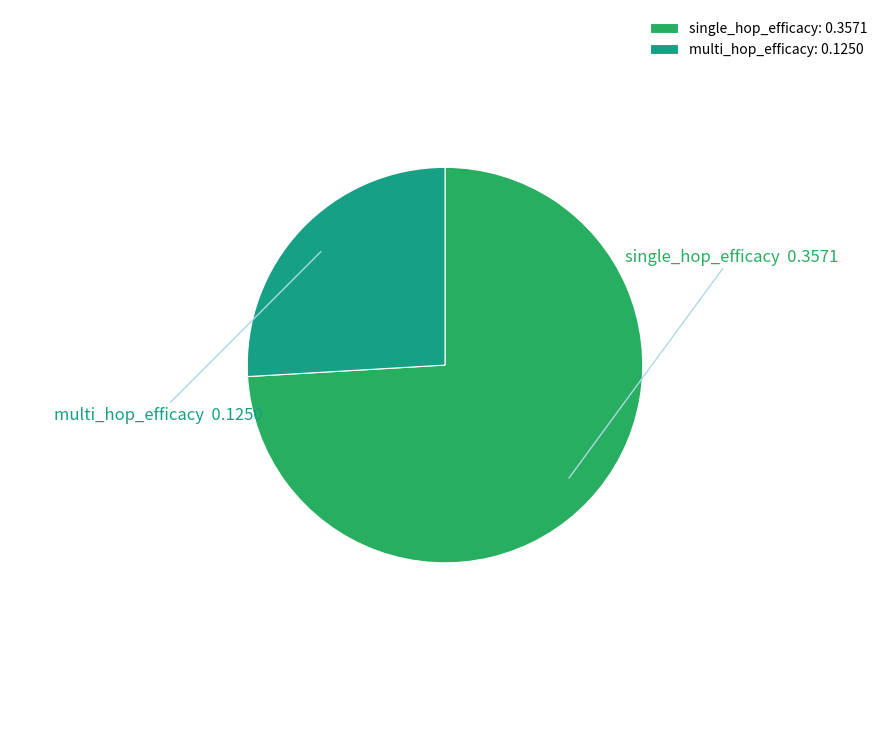

Is the sum of single_hop_efficacy and multi_hop_efficacy greater than half?

Yes